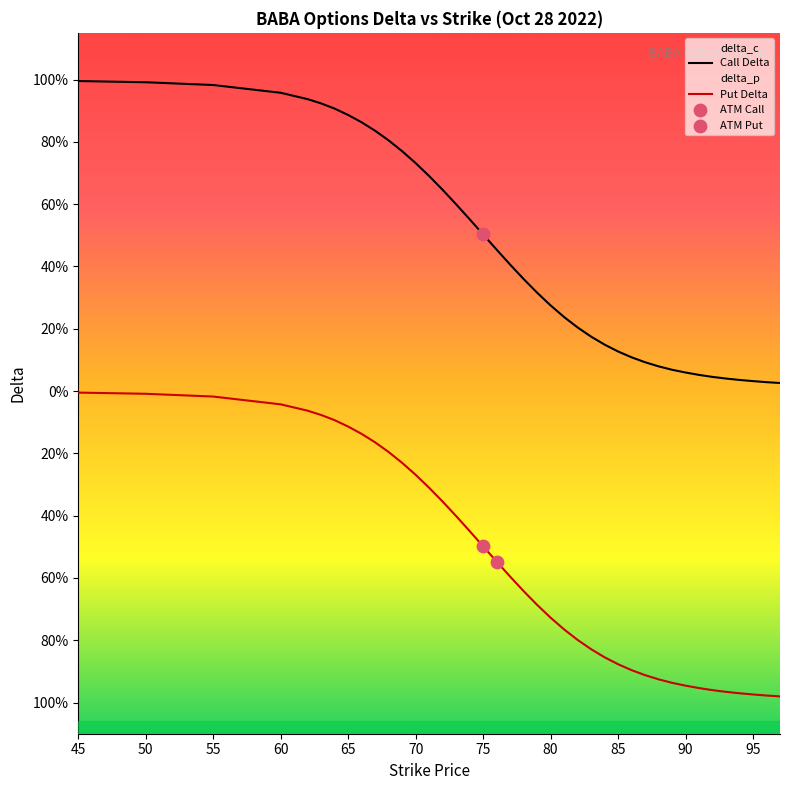

What are all the series names shown in the legend?

delta_c, delta_p